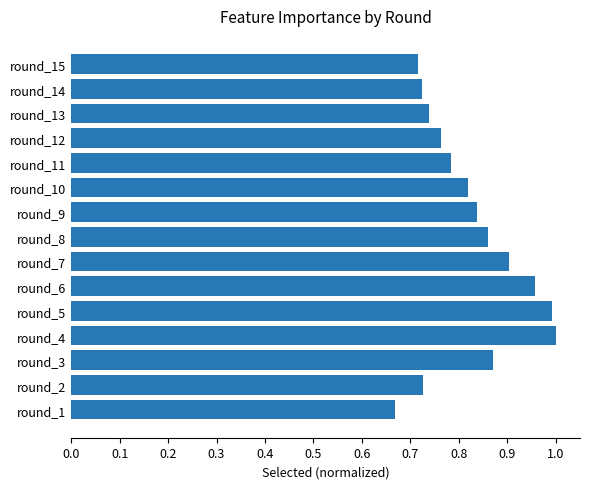

Between round_12 and round_10, which is larger?

round_10